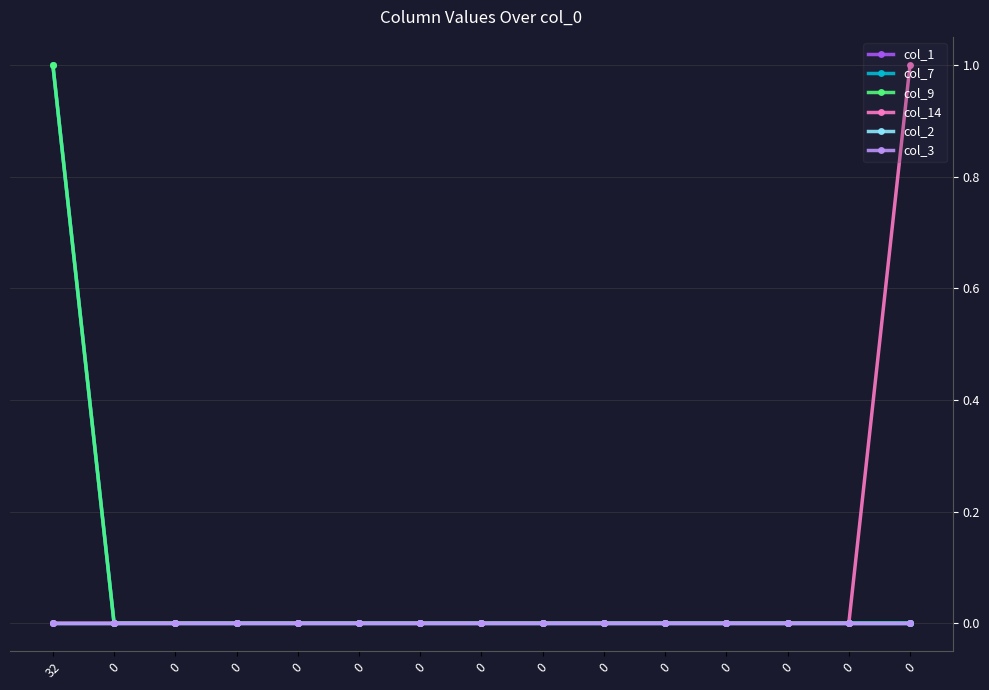

True or false: col_1 has more than 2 interior local peaks.

False